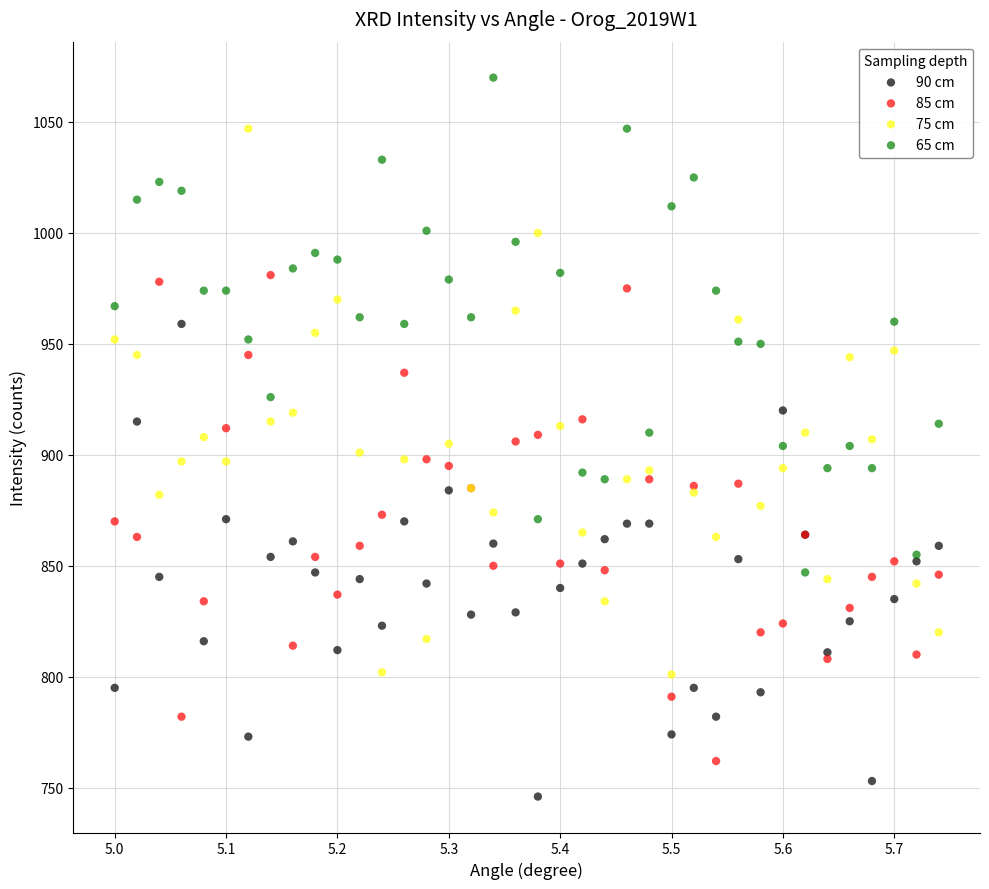

Which series reaches the minimum Y coordinate?

90 cm